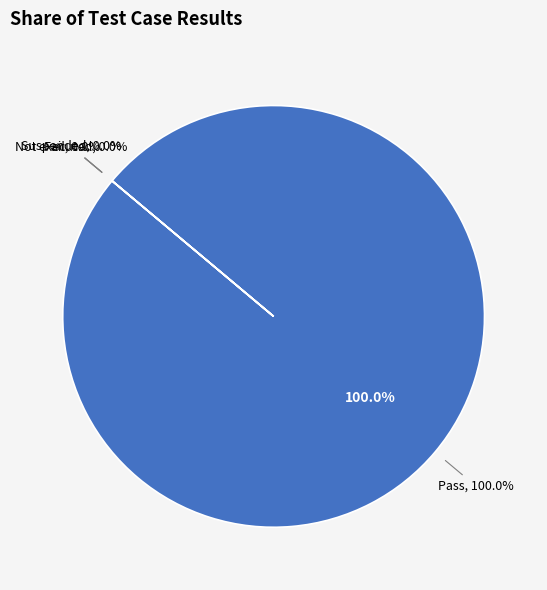

To the nearest percent, what percentage of the pie is Pass?

100%